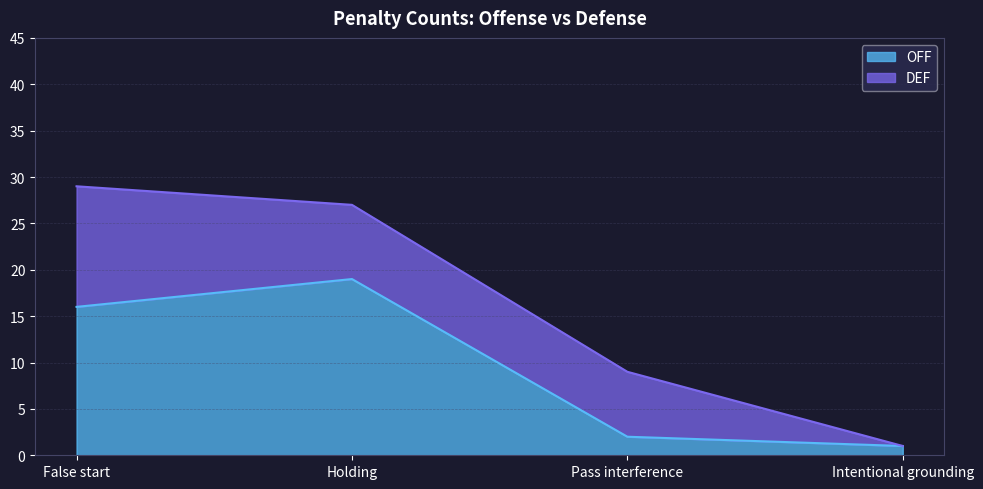

What is the total value across all series at Pass interference?

9